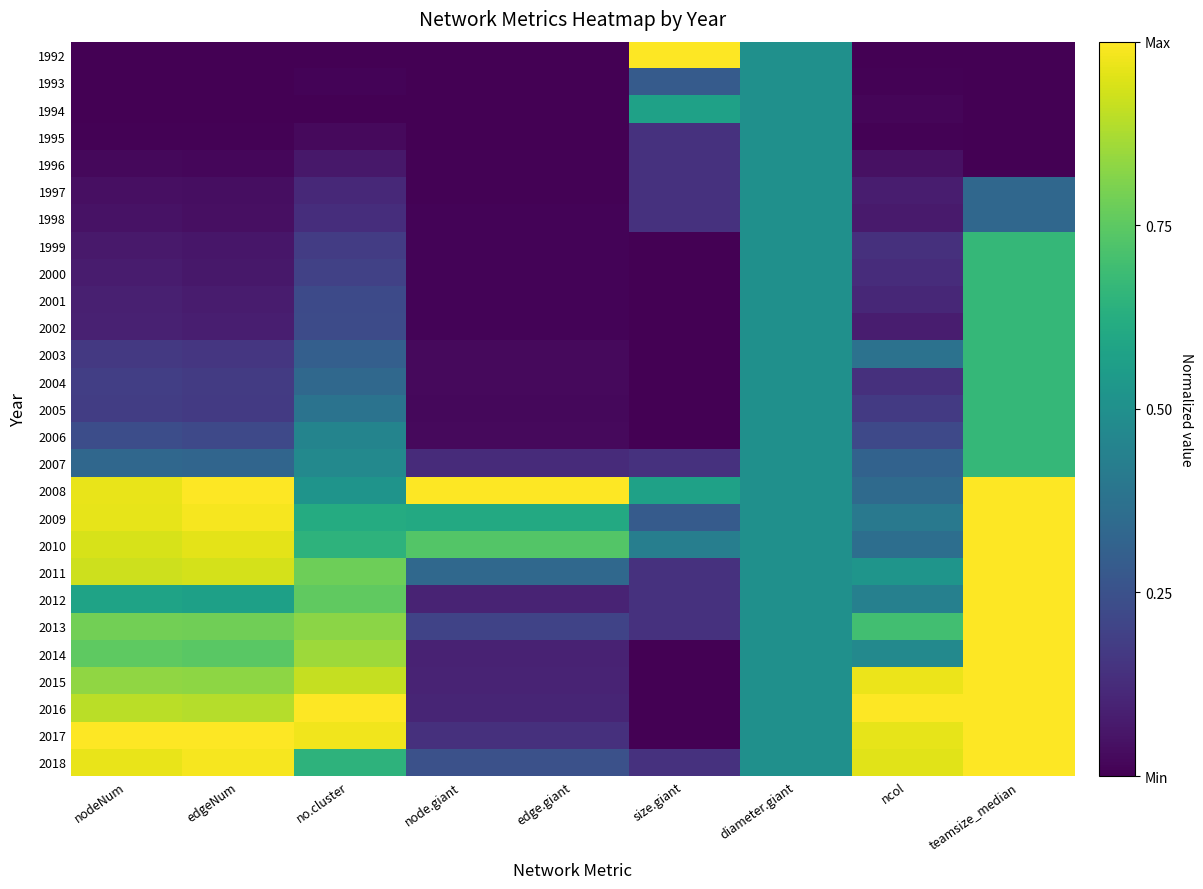

Which label corresponds to the smallest value in the chart?

nodeNum